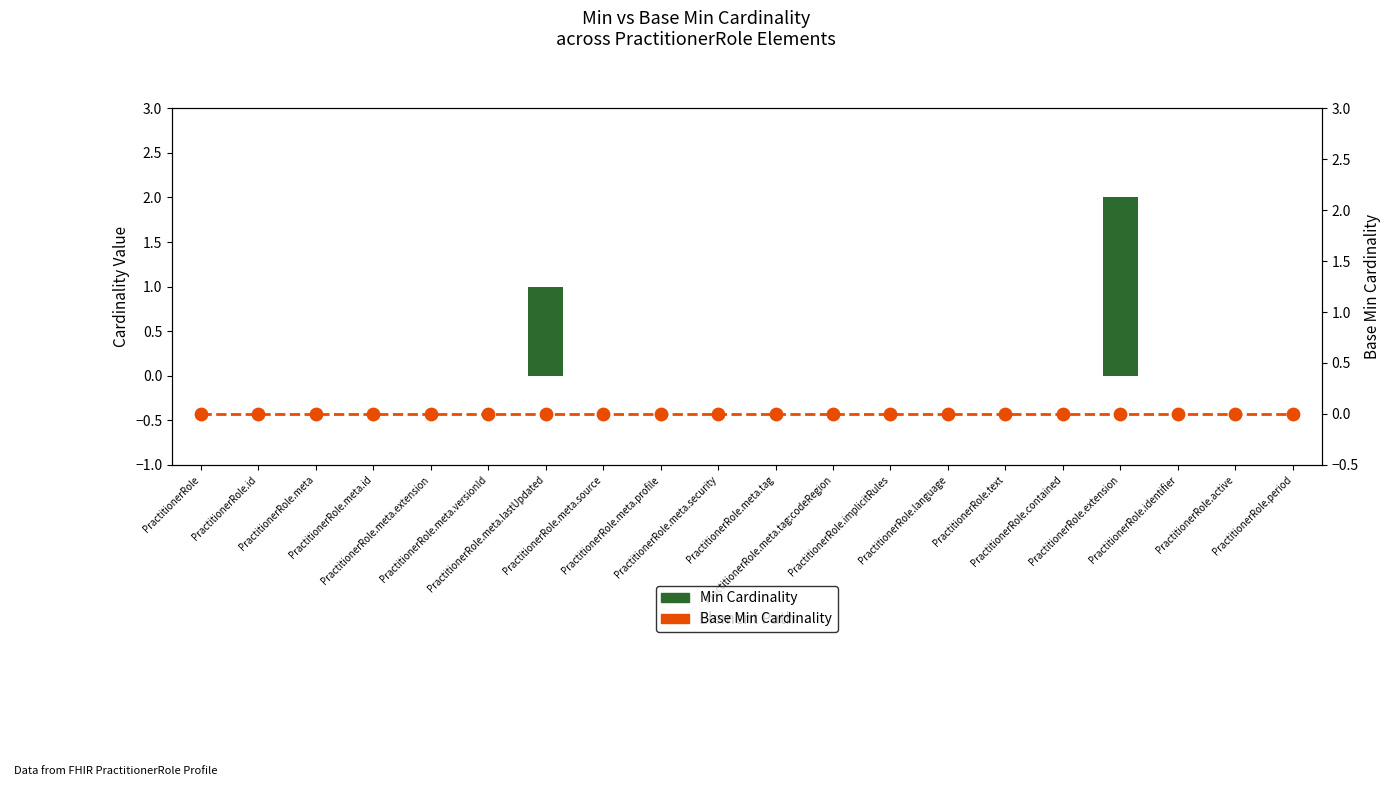

Which series has the largest total across all categories?

Min Cardinality